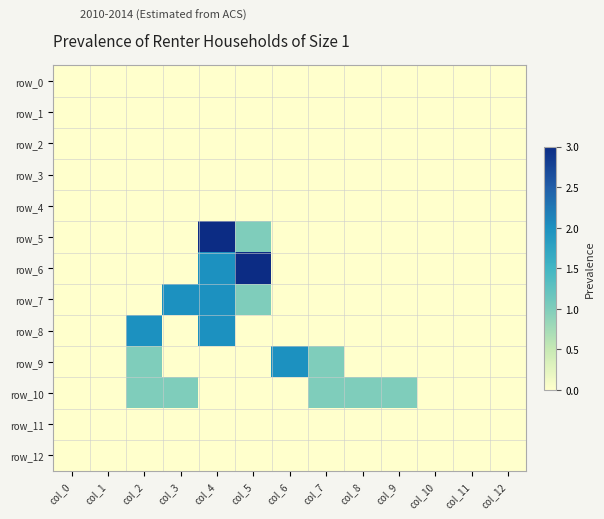

Reading right to left, what are all the values shown in this chart?

row_0: 0	0	0	0	0	0	0	0	0	0	0	0	0
row_1: 0	0	0	0	0	0	0	0	0	0	0	0	0
row_2: 0	0	0	0	0	0	0	0	0	0	0	0	0
row_3: 0	0	0	0	0	0	0	0	0	0	0	0	0
row_4: 0	0	0	0	0	0	0	0	0	0	0	0	0
row_5: 0	0	0	0	0	0	0	1	3	0	0	0	0
row_6: 0	0	0	0	0	0	0	3	2	0	0	0	0
row_7: 0	0	0	0	0	0	0	1	2	2	0	0	0
row_8: 0	0	0	0	0	0	0	0	2	0	2	0	0
row_9: 0	0	0	0	0	1	2	0	0	0	1	0	0
row_10: 0	0	0	1	1	1	0	0	0	1	1	0	0
row_11: 0	0	0	0	0	0	0	0	0	0	0	0	0
row_12: 0	0	0	0	0	0	0	0	0	0	0	0	0